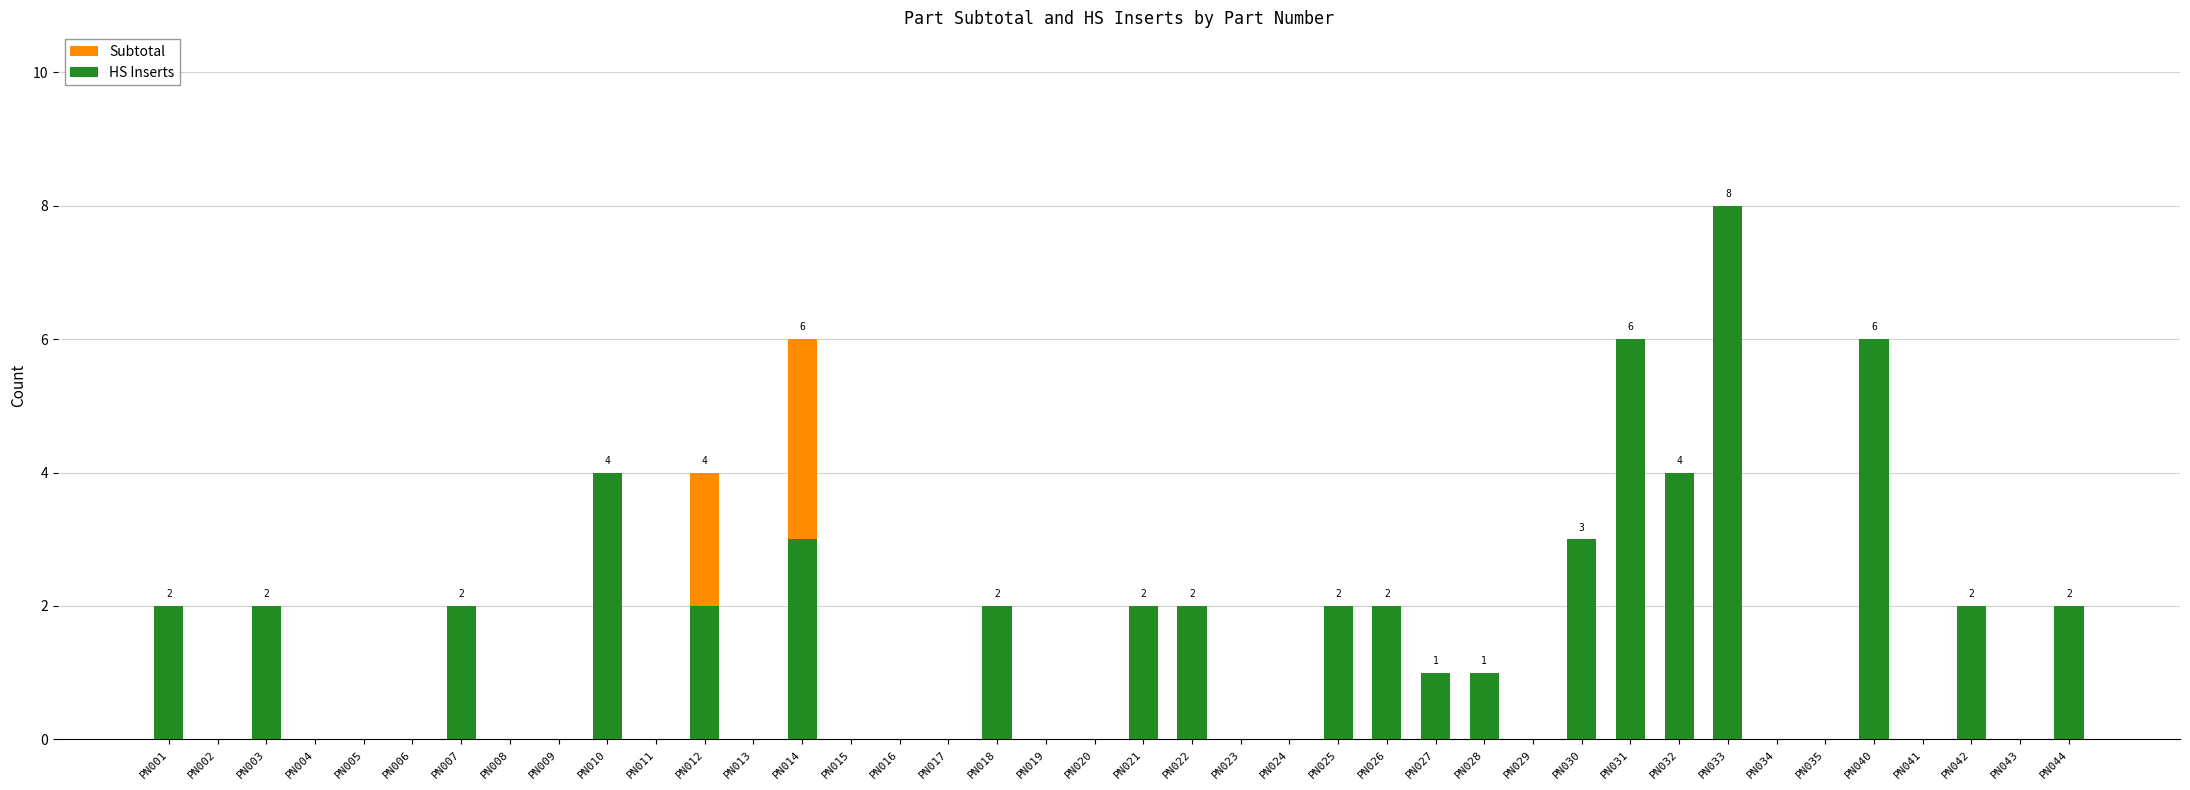

Reading right to left, list all the values displayed in this chart.

Subtotal: PN044=2	PN043=0	PN042=2	PN041=0	PN040=6	PN035=0	PN034=0	PN033=8	PN032=4	PN031=6	PN030=3	PN029=0	PN028=1	PN027=1	PN026=2	PN025=2	PN024=0	PN023=0	PN022=2	PN021=2	PN020=0	PN019=0	PN018=2	PN017=0	PN016=0	PN015=0	PN014=6	PN013=0	PN012=4	PN011=0	PN010=4	PN009=0	PN008=0	PN007=2	PN006=0	PN005=0	PN004=0	PN003=2	PN002=0	PN001=2
HS Inserts: PN044=2	PN043=0	PN042=2	PN041=0	PN040=6	PN035=0	PN034=0	PN033=8	PN032=4	PN031=6	PN030=3	PN029=0	PN028=1	PN027=1	PN026=2	PN025=2	PN024=0	PN023=0	PN022=2	PN021=2	PN020=0	PN019=0	PN018=2	PN017=0	PN016=0	PN015=0	PN014=3	PN013=0	PN012=2	PN011=0	PN010=4	PN009=0	PN008=0	PN007=2	PN006=0	PN005=0	PN004=0	PN003=2	PN002=0	PN001=2